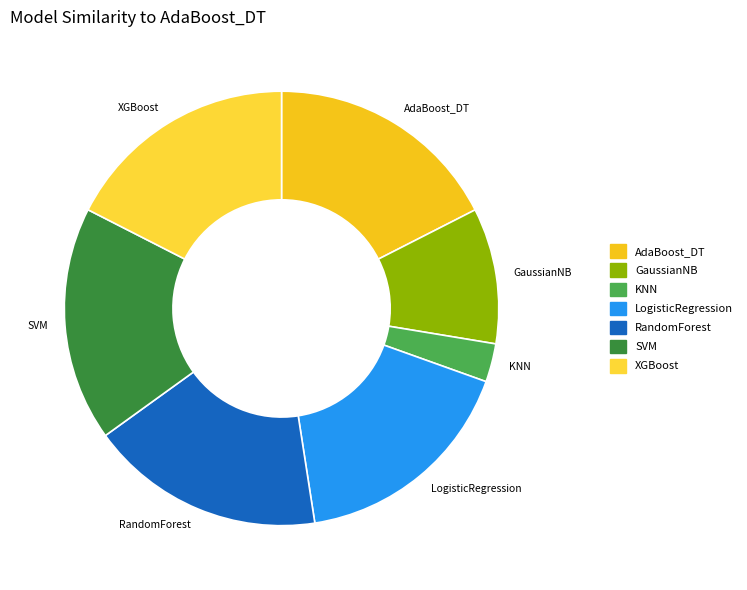

Is the sum of XGBoost and RandomForest greater than half?

No